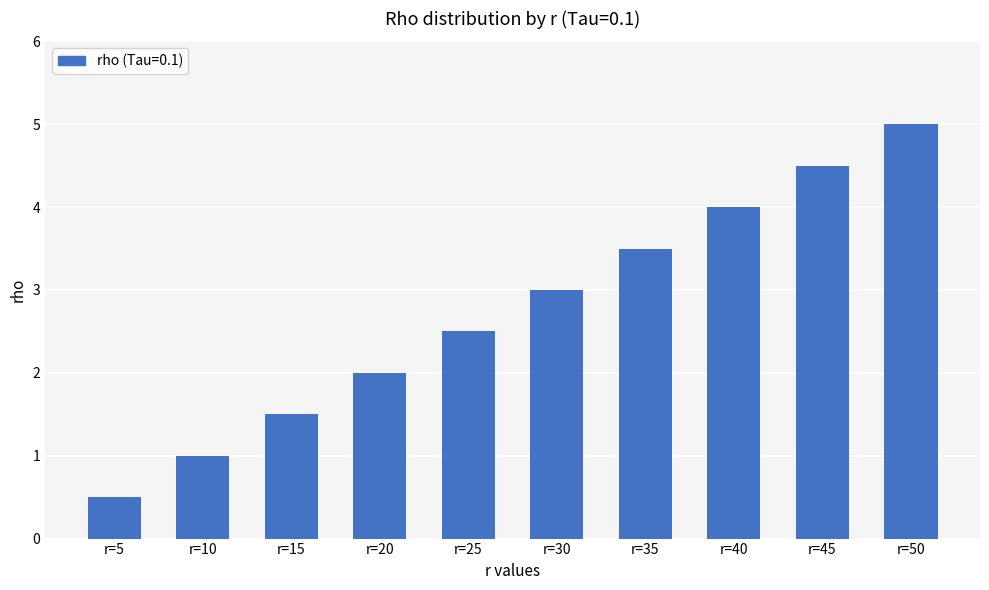

Rank the categories by value from highest to lowest.

r=50, r=45, r=40, r=35, r=30, r=25, r=20, r=15, r=10, r=5